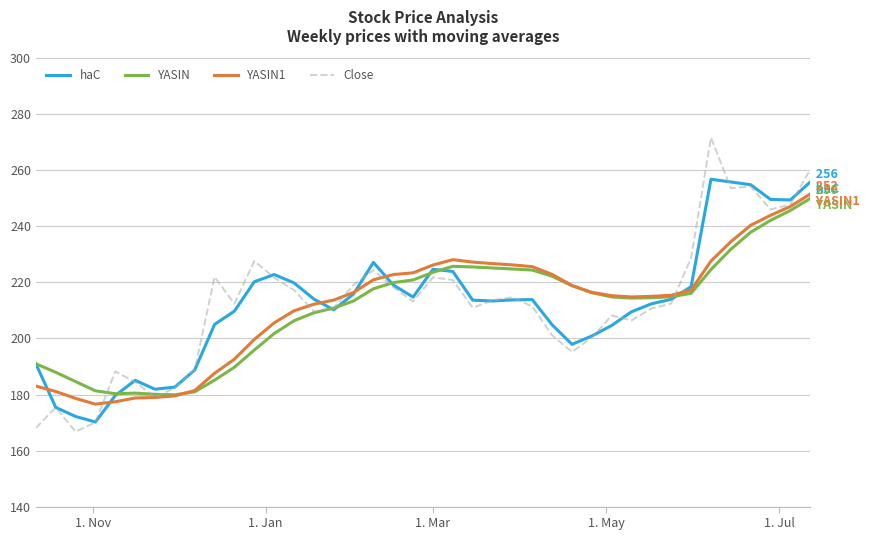

True or false: haC has more than 2 interior local peaks.

True